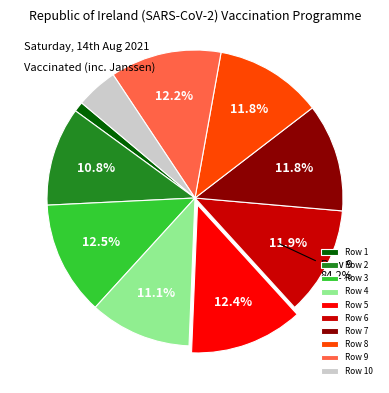

Rank the categories by value from highest to lowest.

Row 3, Row 5, Row 9, Row 6, Row 7, Row 8, Row 4, Row 2, Row 10, Row 1